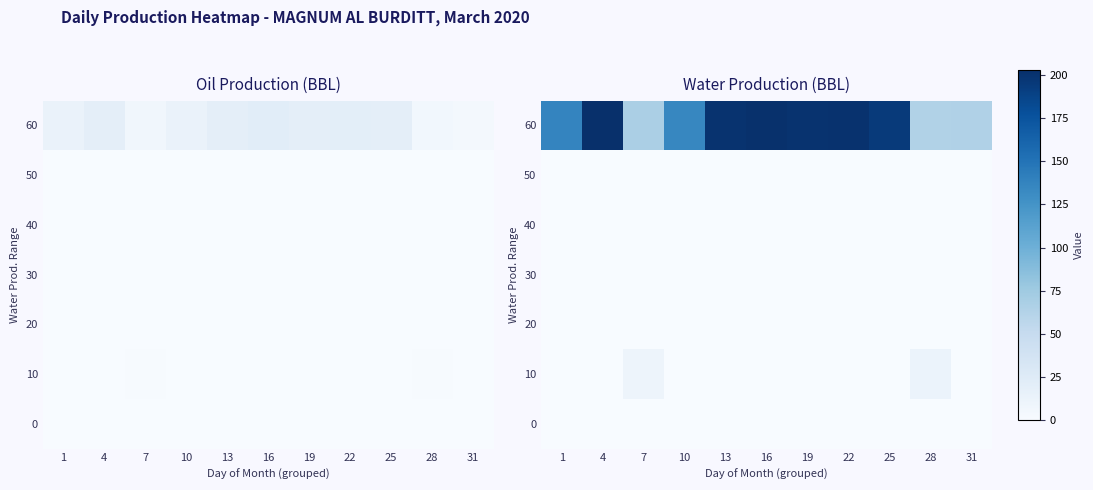

What is the total value across all series at 19?

200